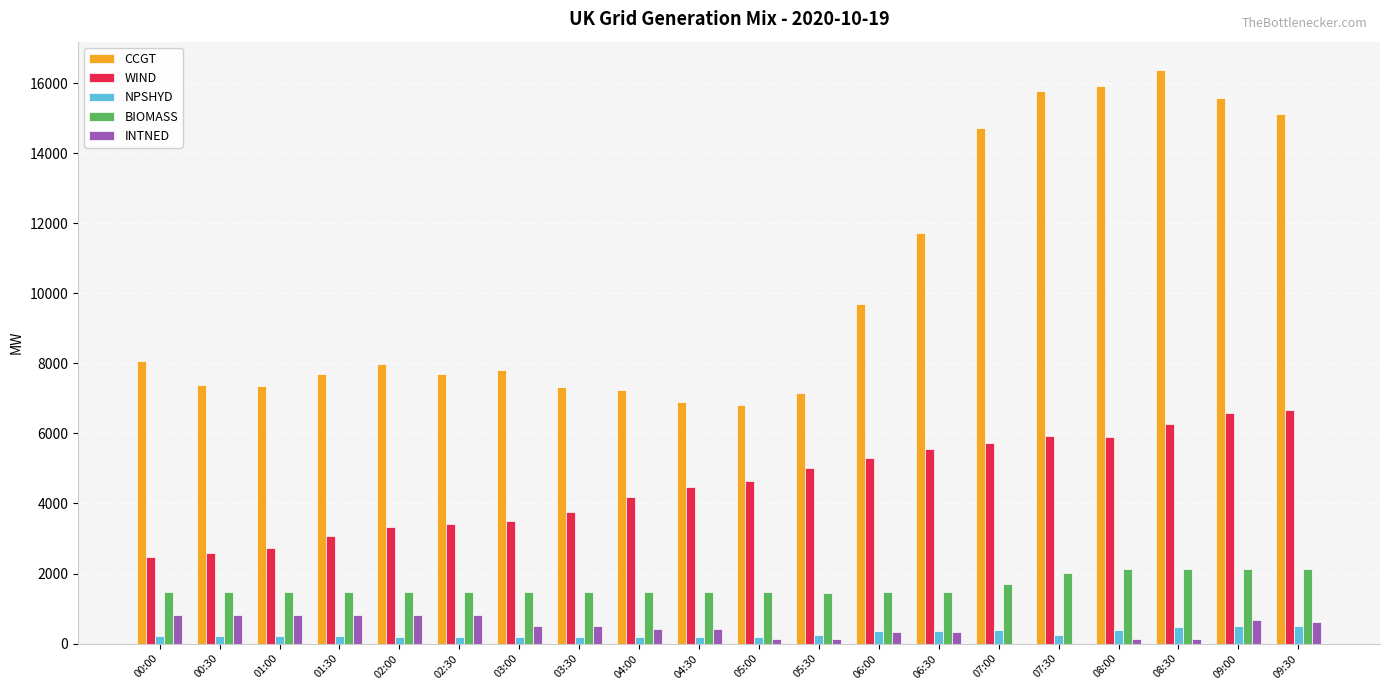

Which series has the widest spread of values?

CCGT